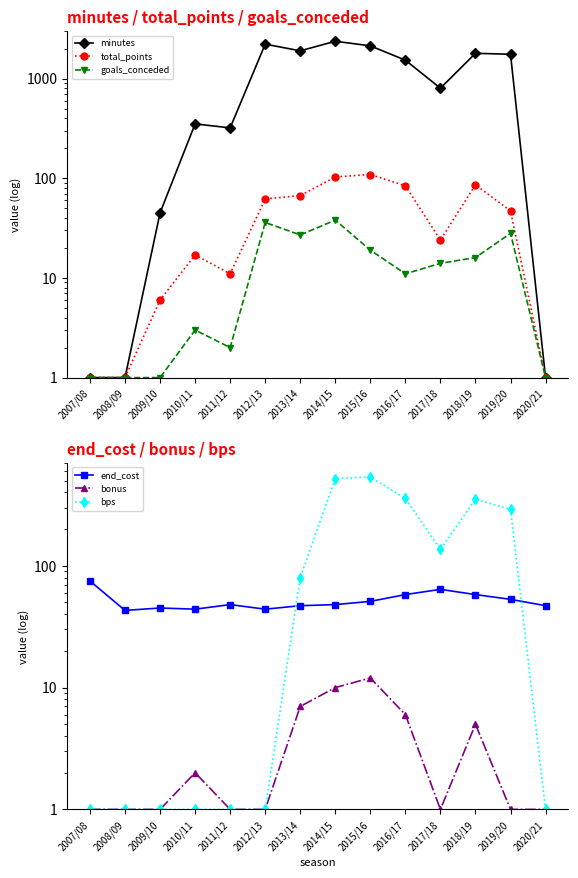

At which label does end_cost first exceed 48?

2007/08